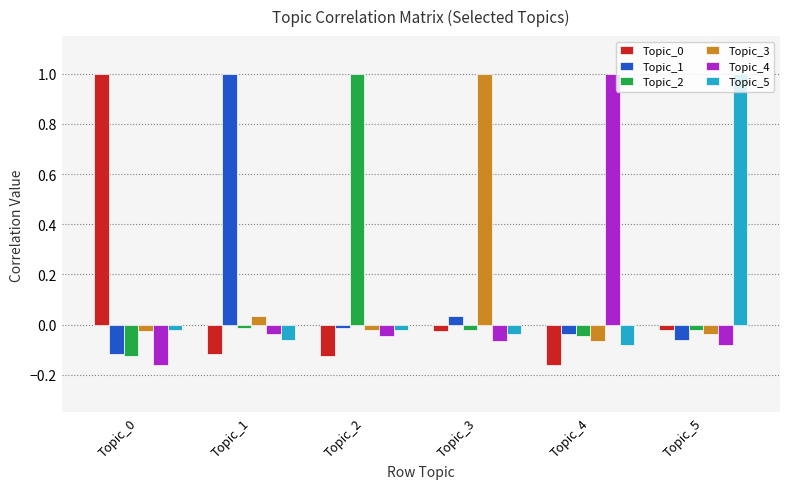

Is the value of Topic_4 at Topic_4 greater than the value of Topic_0 at Topic_4?

Yes